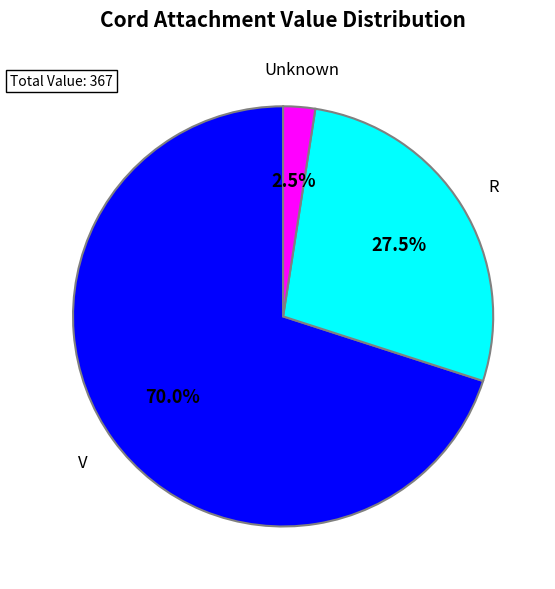

Does any single category account for the majority?

Yes